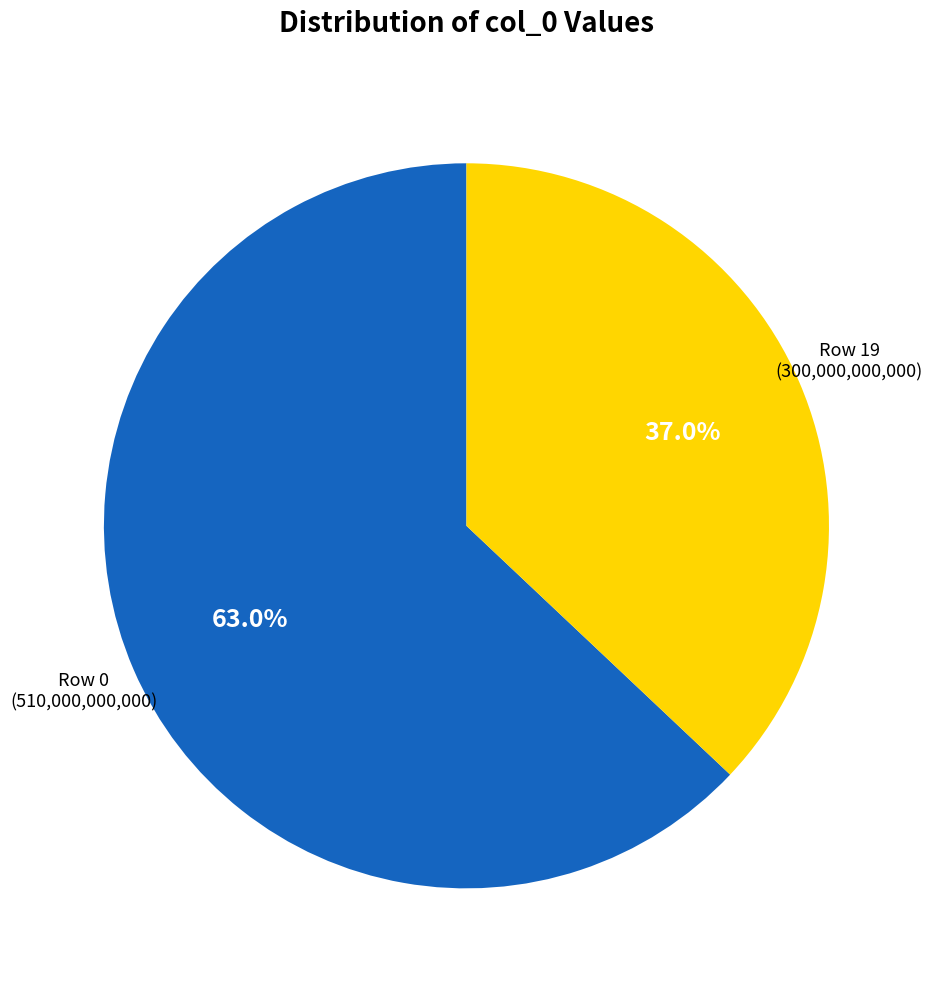

What percentage do Row 19 (300,000,000,000) and Row 0 (510,000,000,000) together represent?

100.0%